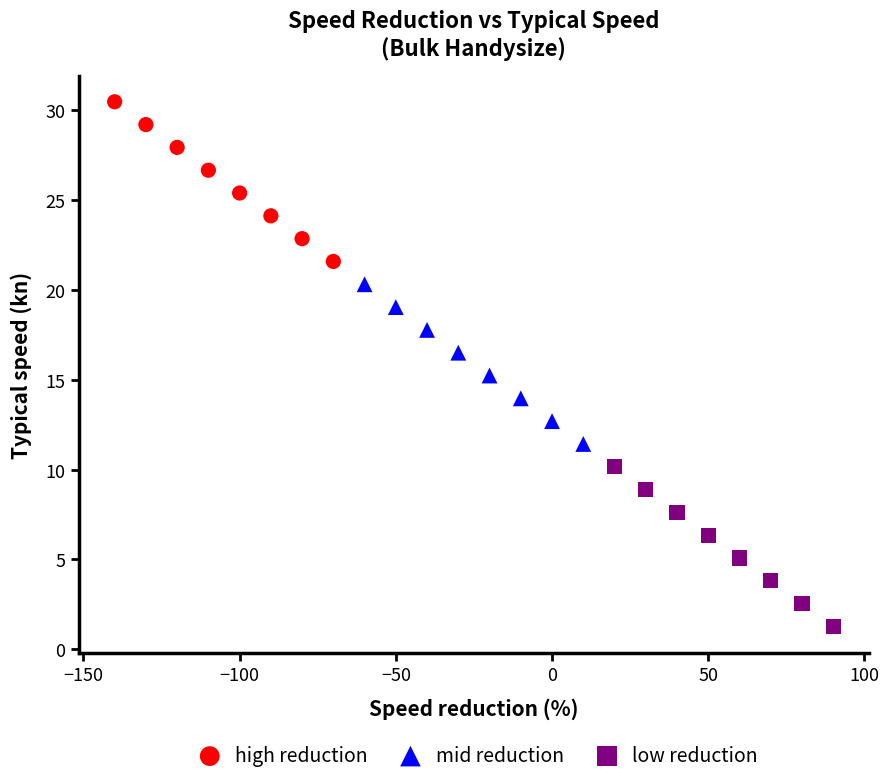

Which series reaches the minimum Y coordinate?

low reduction